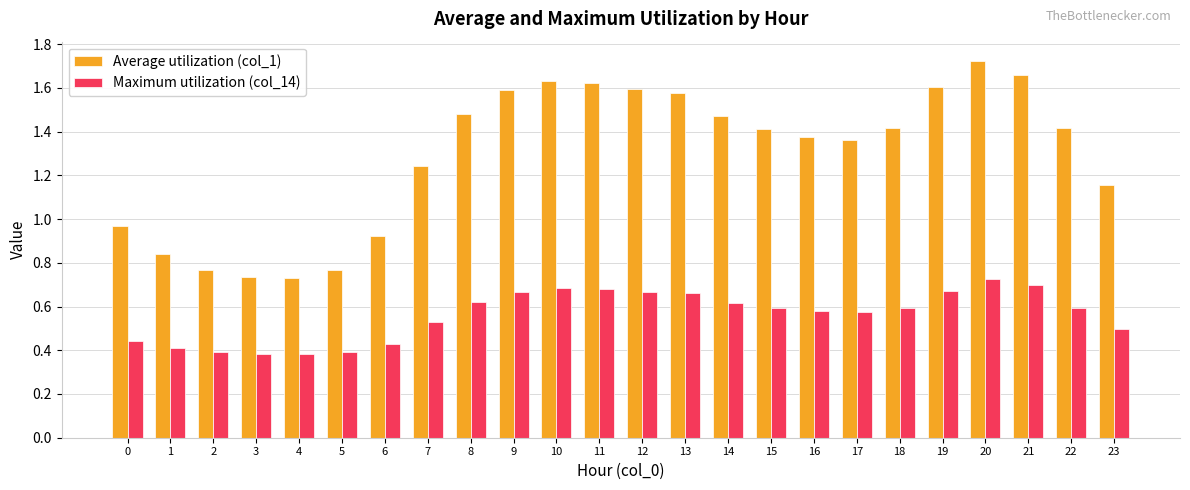

What is the total value across all series at 14?

2.1